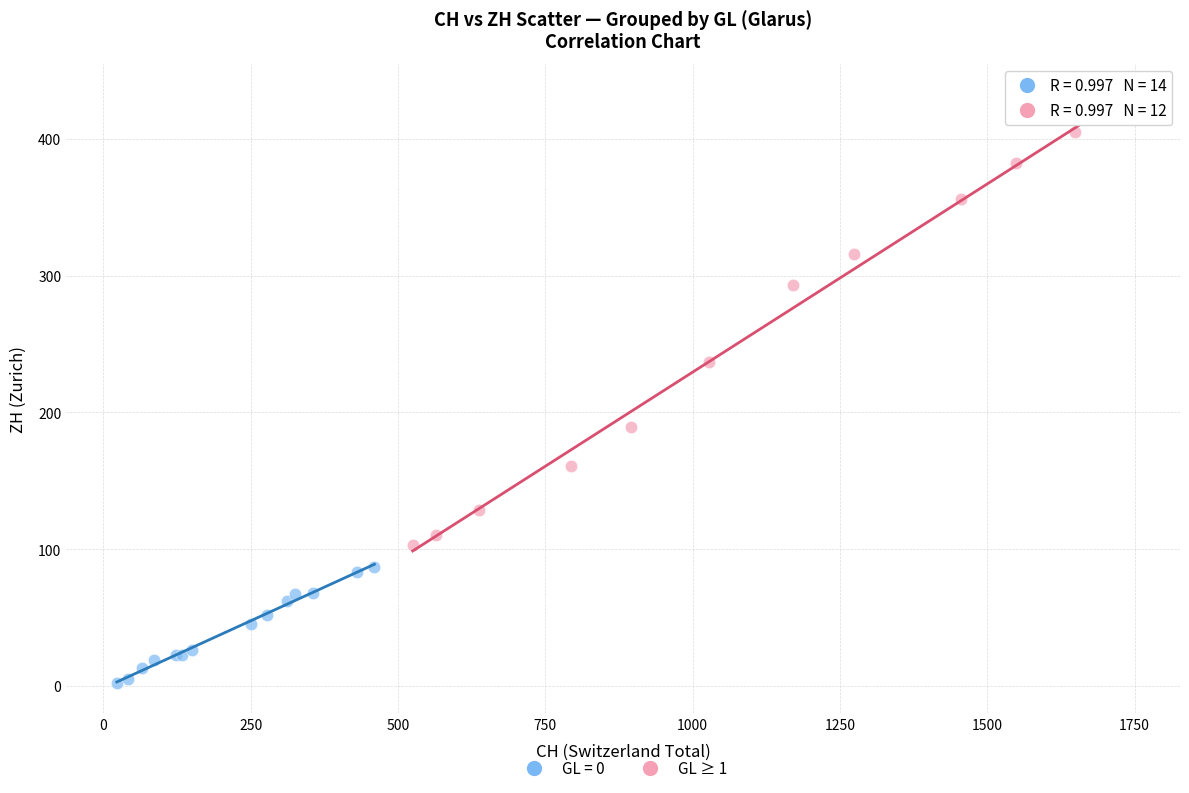

Which series contains the highest Y value?

GL ≥ 1